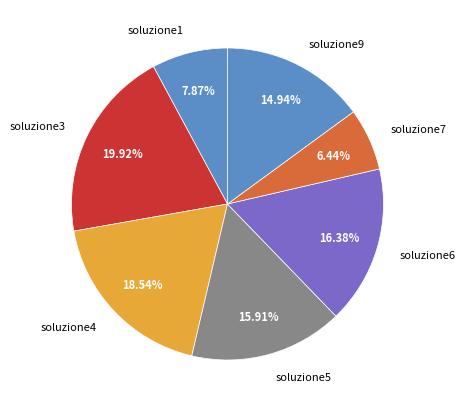

Is there a majority slice in this chart?

No